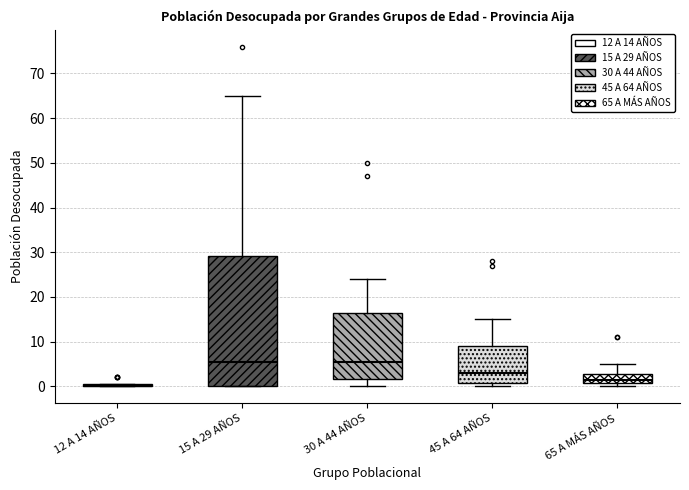

Reading left to right, transcribe this box plot: for each box, give where its median line is, the range the box spans, and where its two whiskers end, as read against the y-axis. The values are not printed on the chart, so give them approximately, as read against the axis.

12 A 14 AÑOS: box collapsed to a line at 0, whiskers 0 to 1
15 A 29 AÑOS: median 6, box 0 to 29, whiskers 0 to 65
30 A 44 AÑOS: median 6, box 2 to 17, whiskers 0 to 24
45 A 64 AÑOS: median 3, box 1 to 9, whiskers 0 to 15
65 A MÁS AÑOS: median 2, box 1 to 3, whiskers 0 to 5